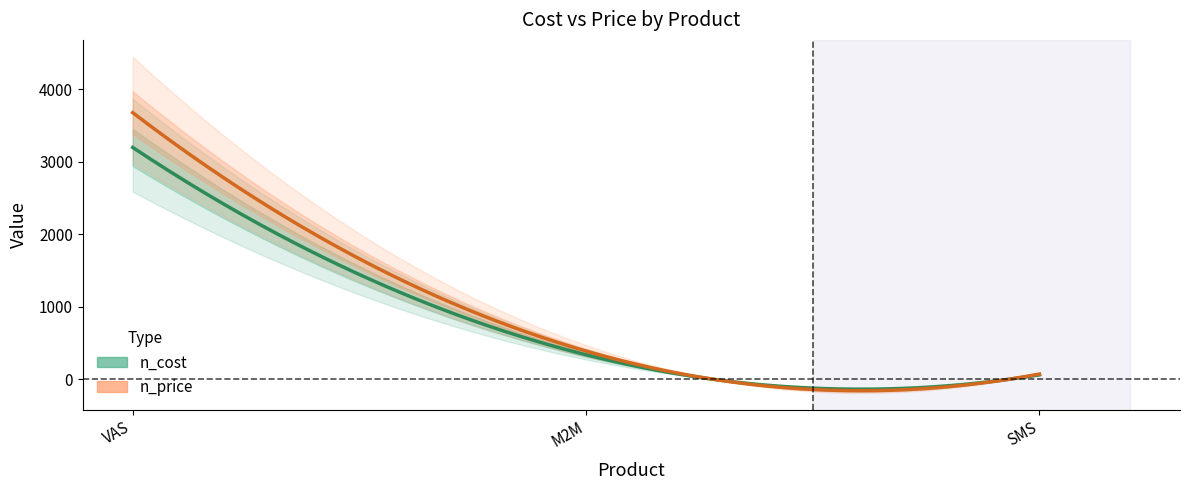

How many distinct data groups are displayed?

2